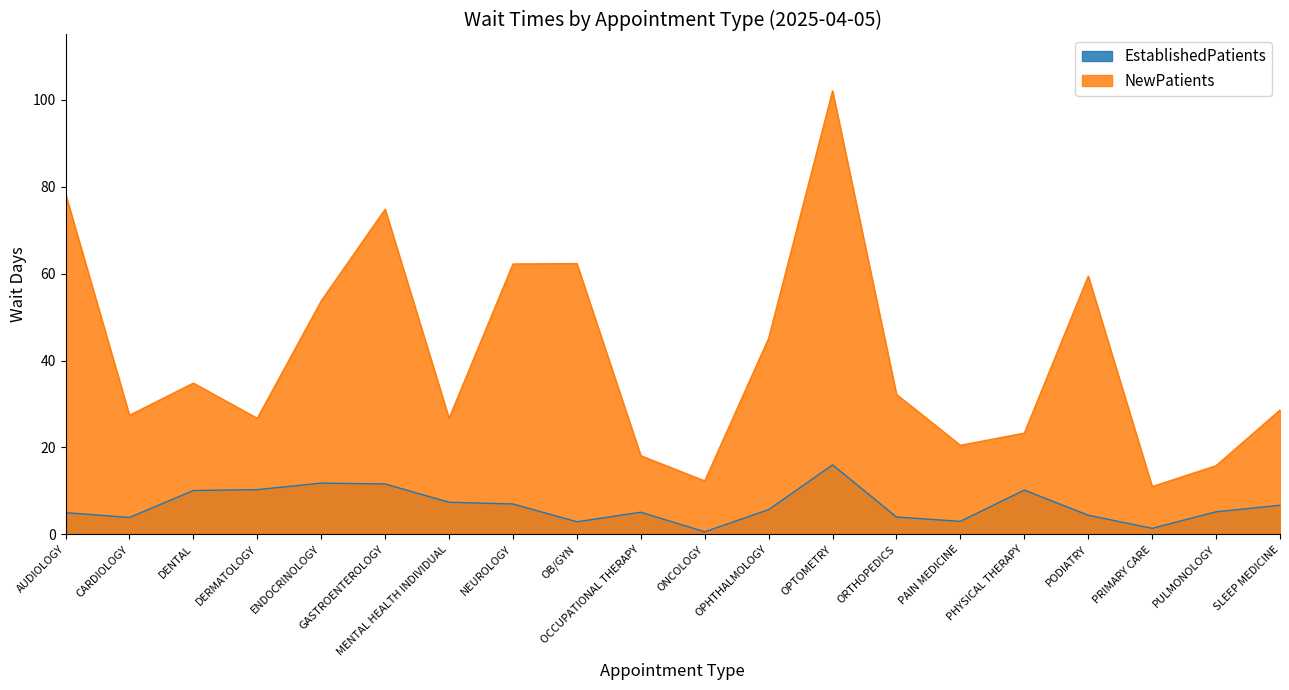

What position from the right is OPTOMETRY?

8